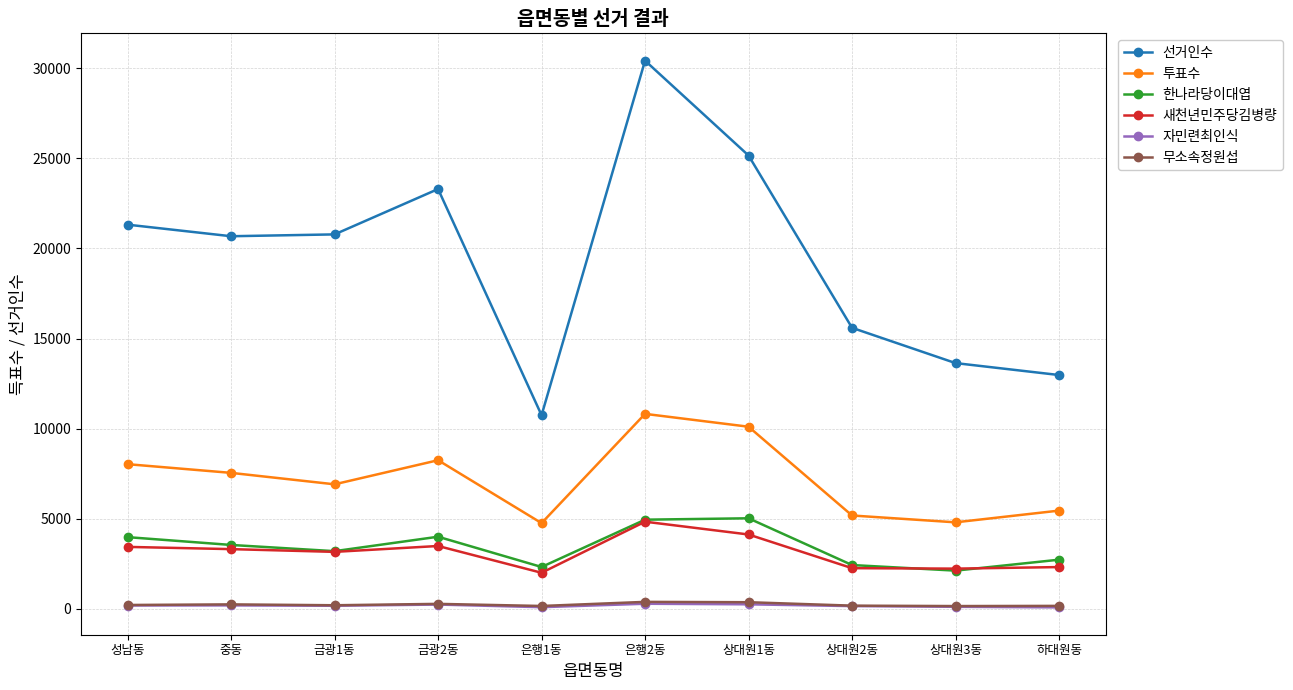

How many categories are shown in the chart?

10